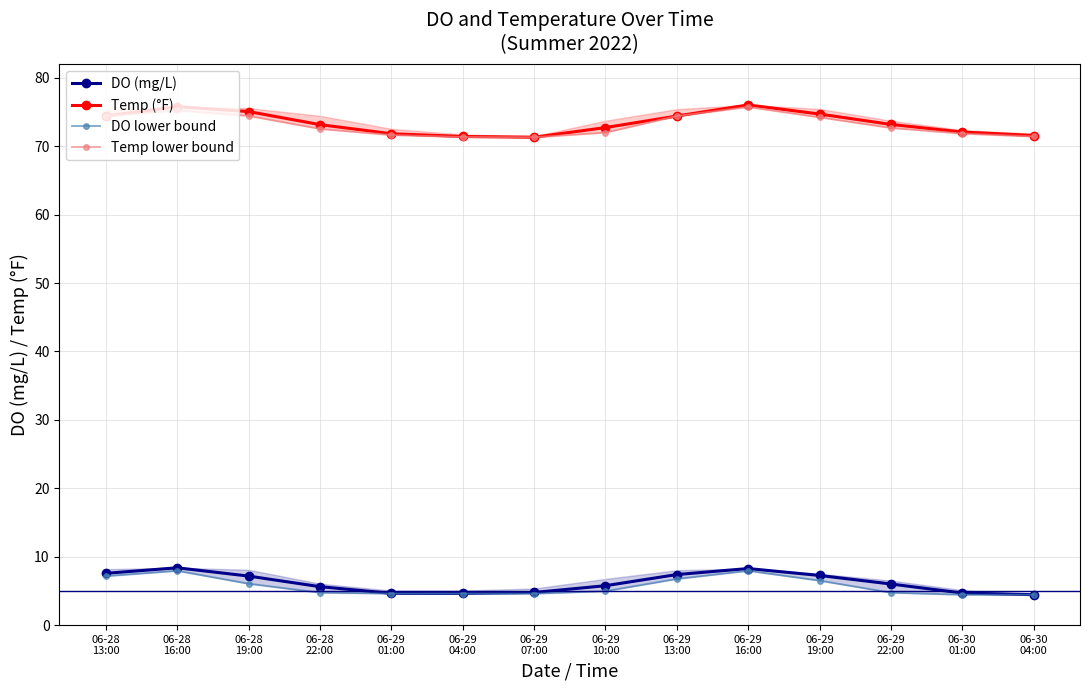

What is the value of the DO lower bound point at the 4th from the left?

4.8